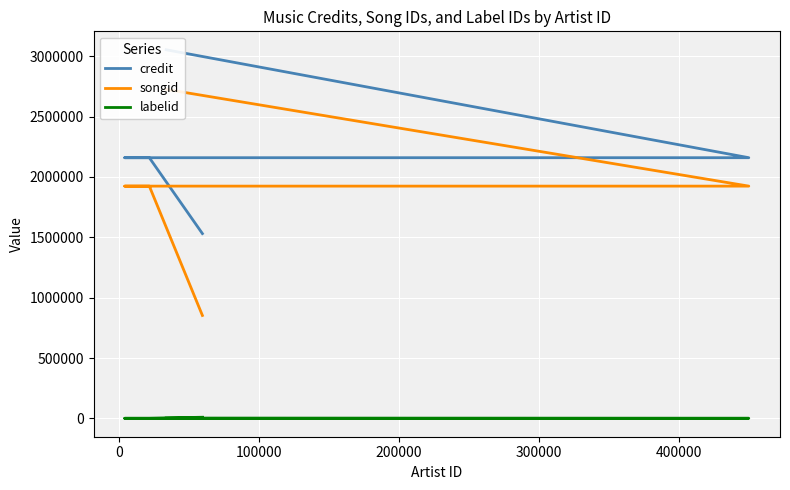

The value of labelid at 100000 is 1608. True or false?

True